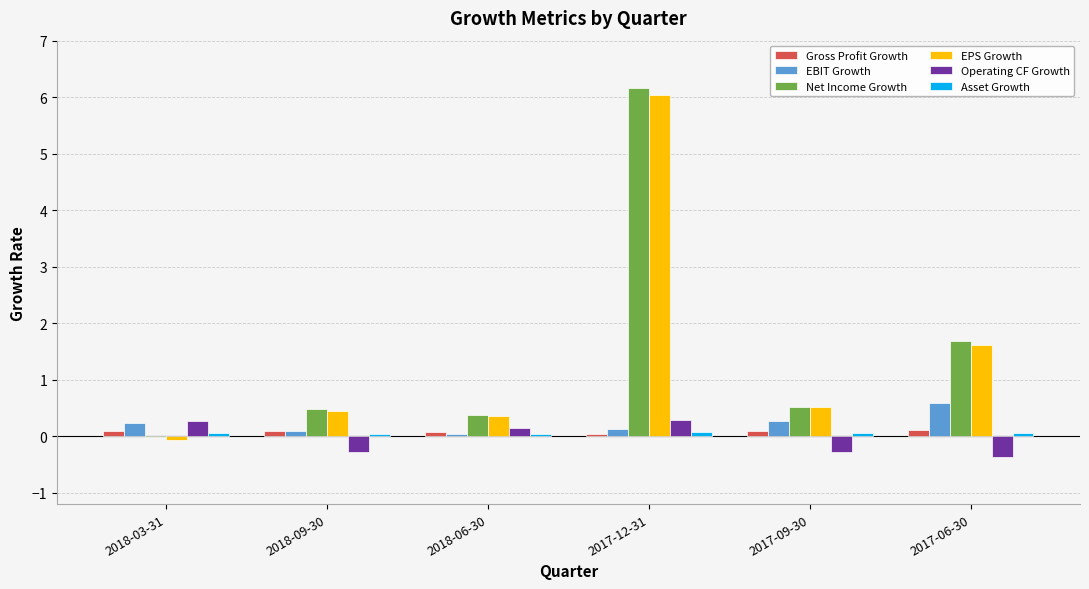

At which label is EPS Growth closest to 2?

2017-06-30